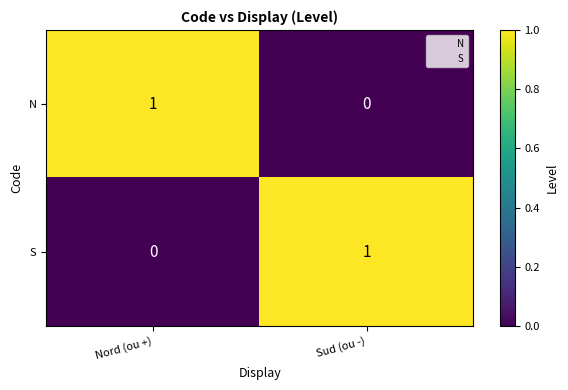

The N series shows 2 at Nord (ou +). True or false?

False